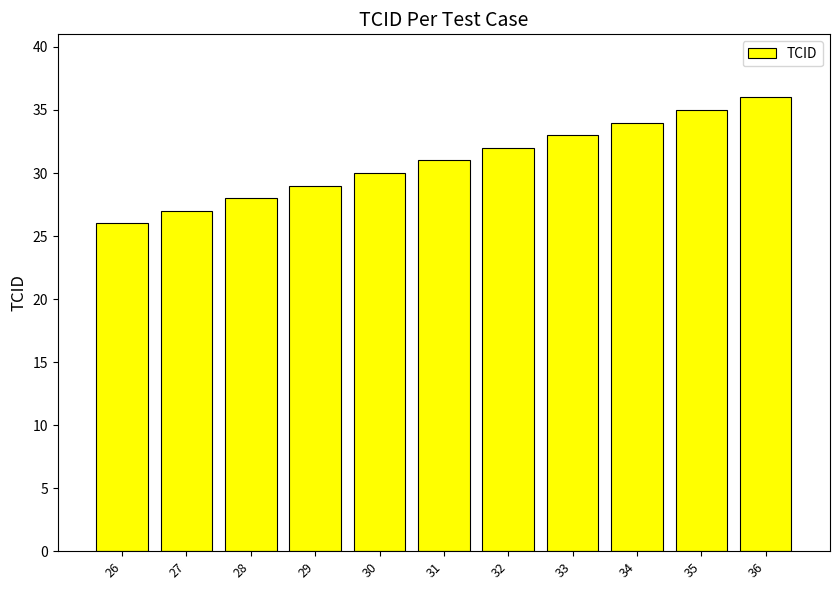

What is the difference between the second highest and minimum values?

9